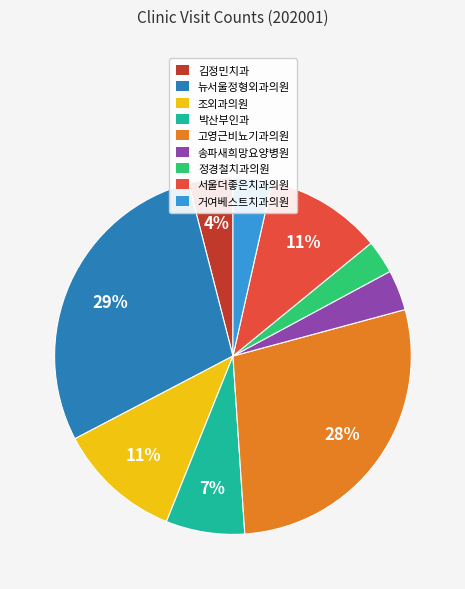

How many segments does this pie chart have?

9